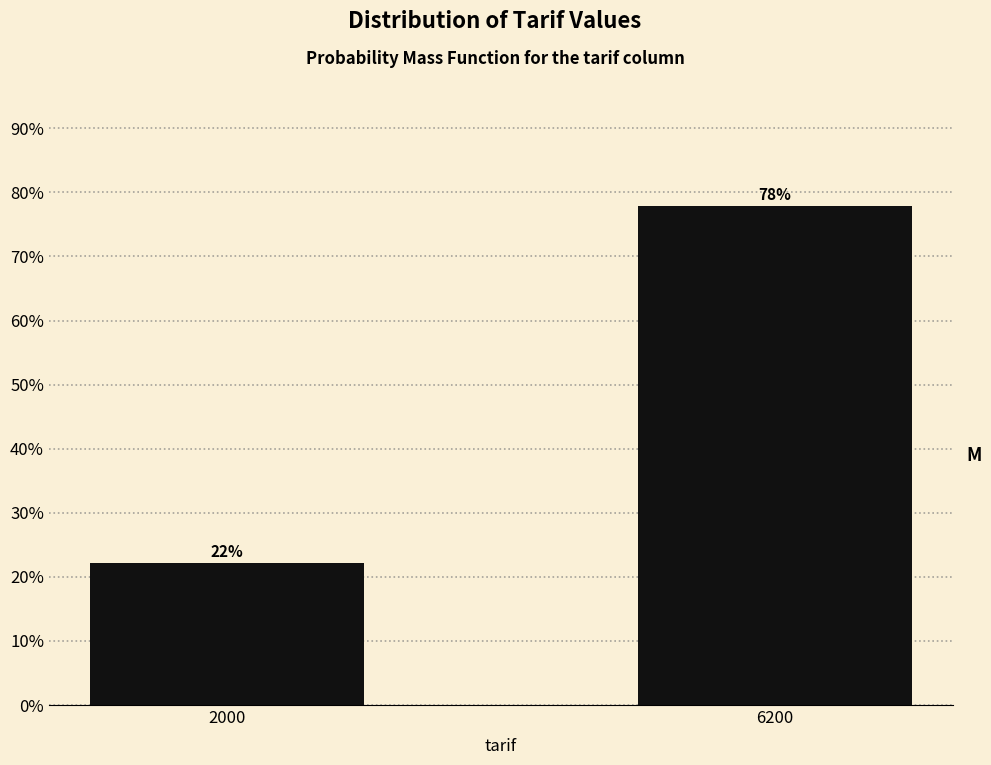

The chart shows a value of 77.9 at 6200. True or false?

True